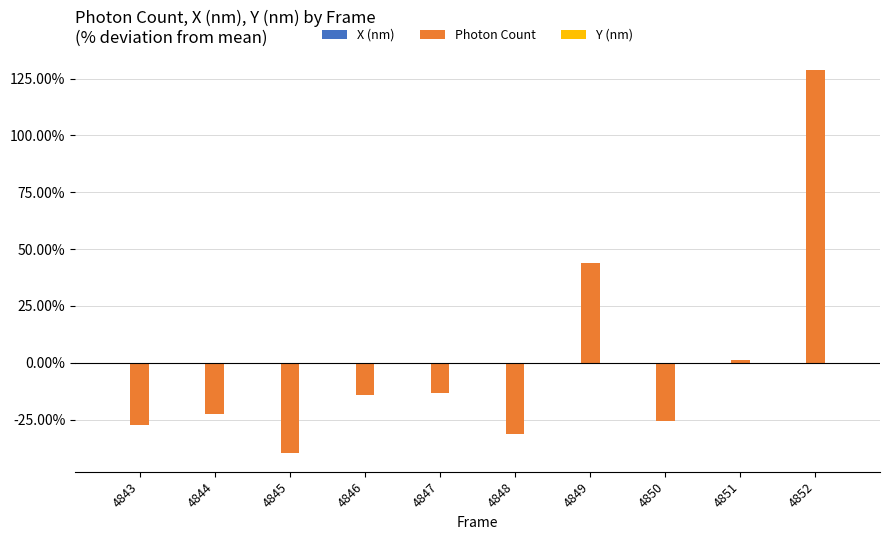

What is the spread (max minus min) of values at 4847?

13.2